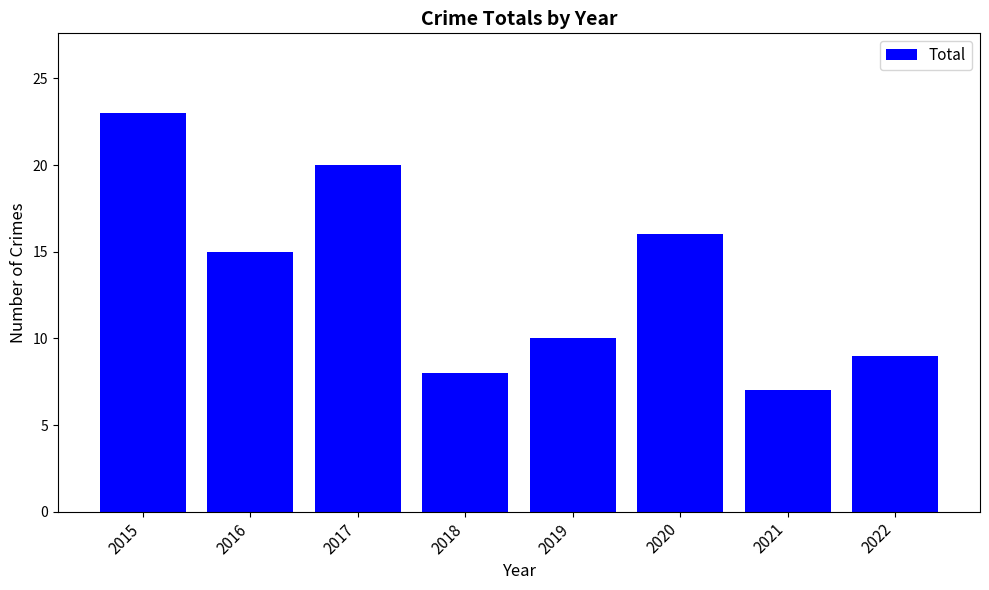

Between 2017 and 2016, which is larger?

2017